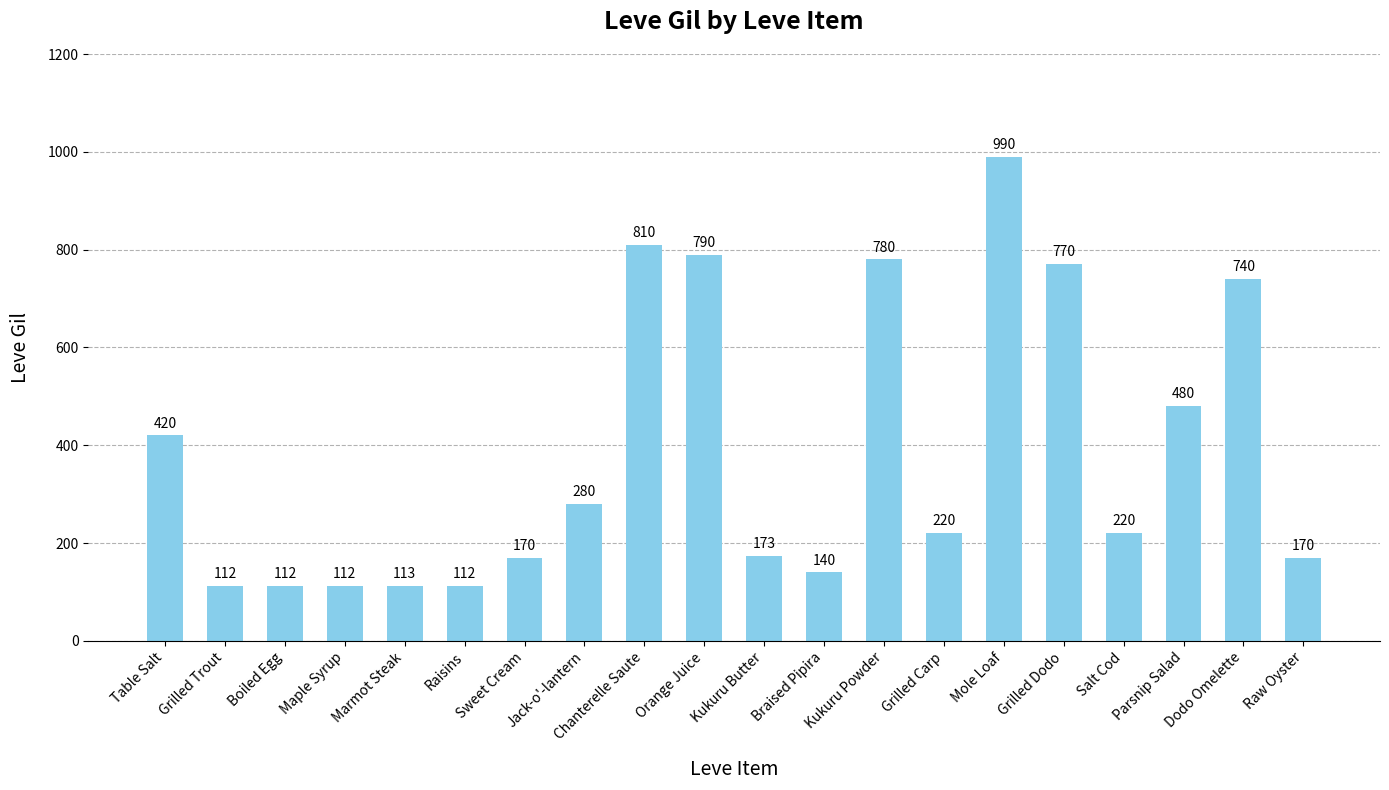

Reading left to right, extract all data points from this chart.

420	112	112	112	113	112	170	280	810	790	173	140	780	220	990	770	220	480	740	170